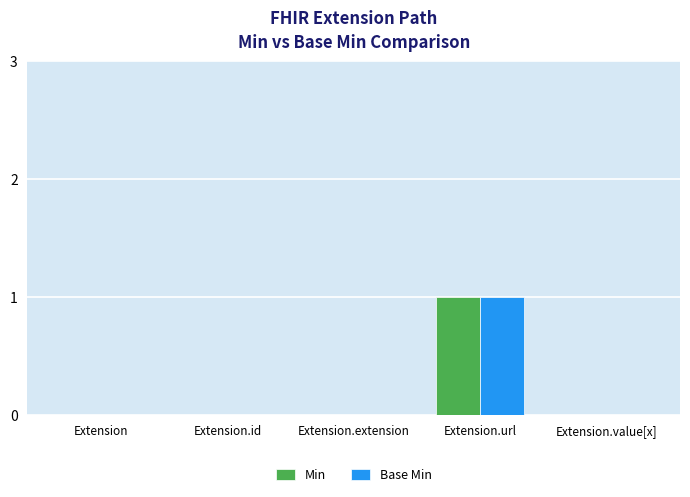

Which category has the highest value in the Min series?

Extension.url